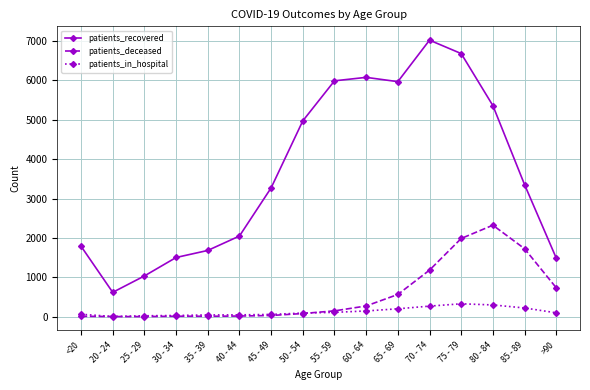

Is this an area chart (filled region under the line)?

No